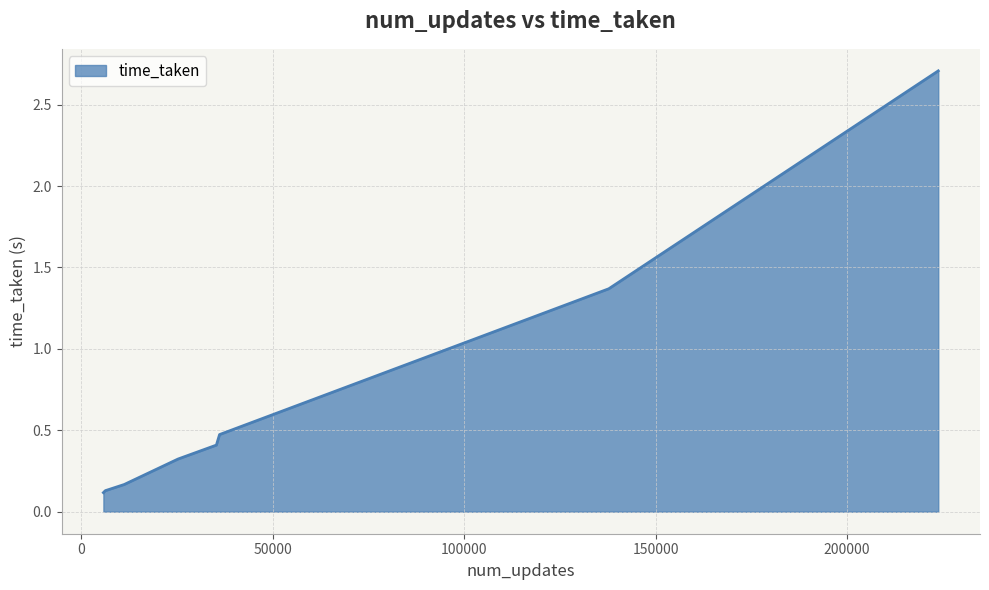

How many lines are shown in the chart?

1